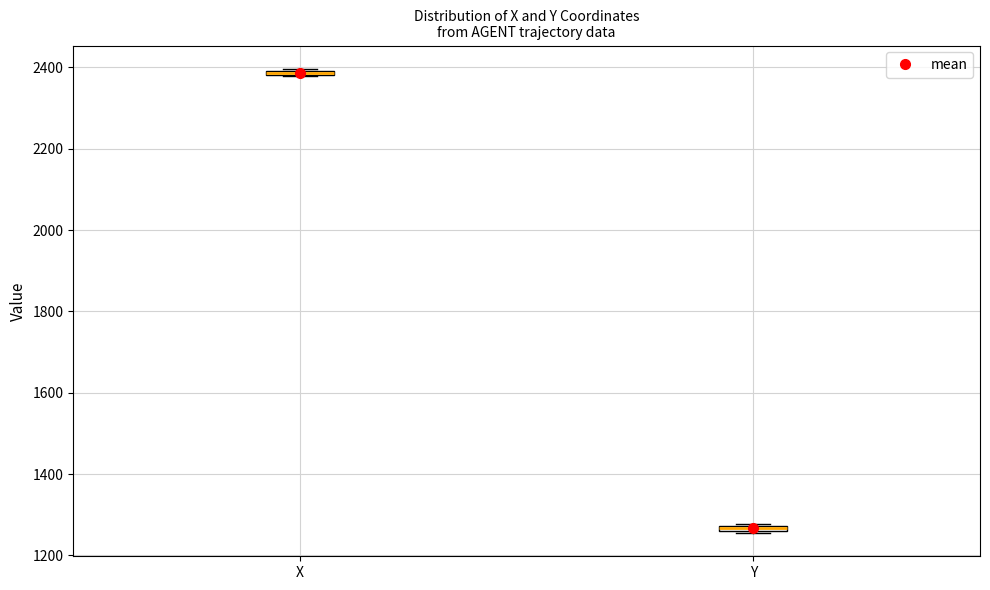

Where is the lower edge of the box for Y on the y-axis? The values are not printed on the chart, so give them approximately, as read against the axis.

1260